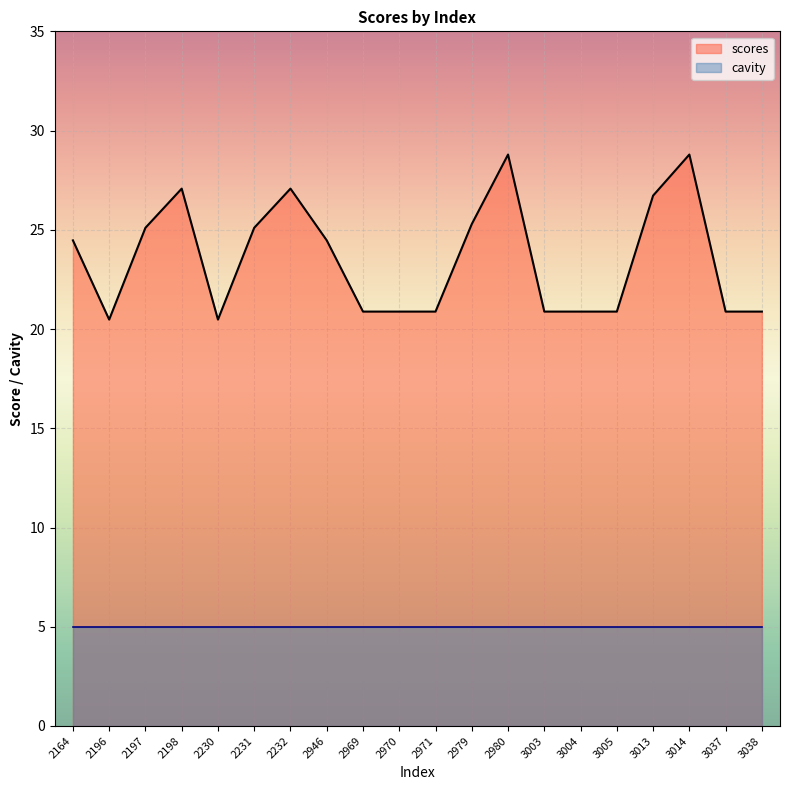

What is the difference between the maximum and minimum values?

8.3